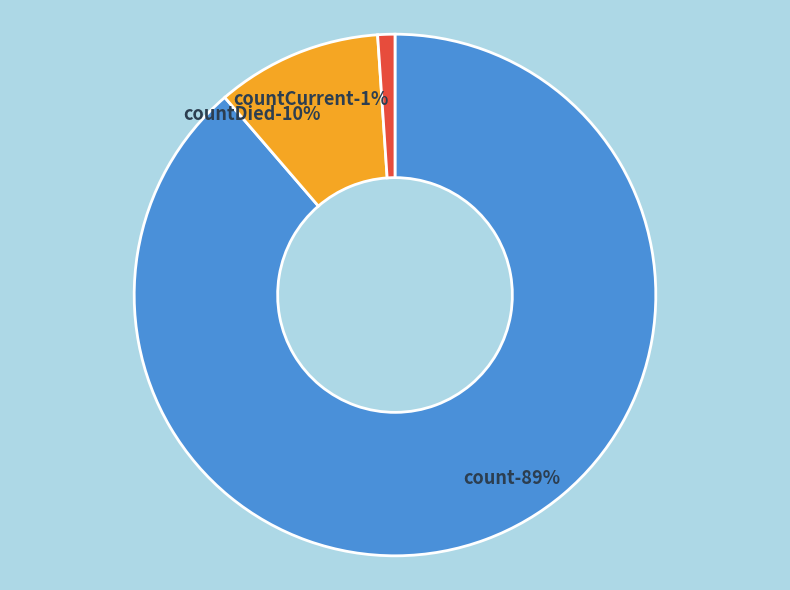

What is the ratio of the value at countCurrent to the value at countDied?

0.1